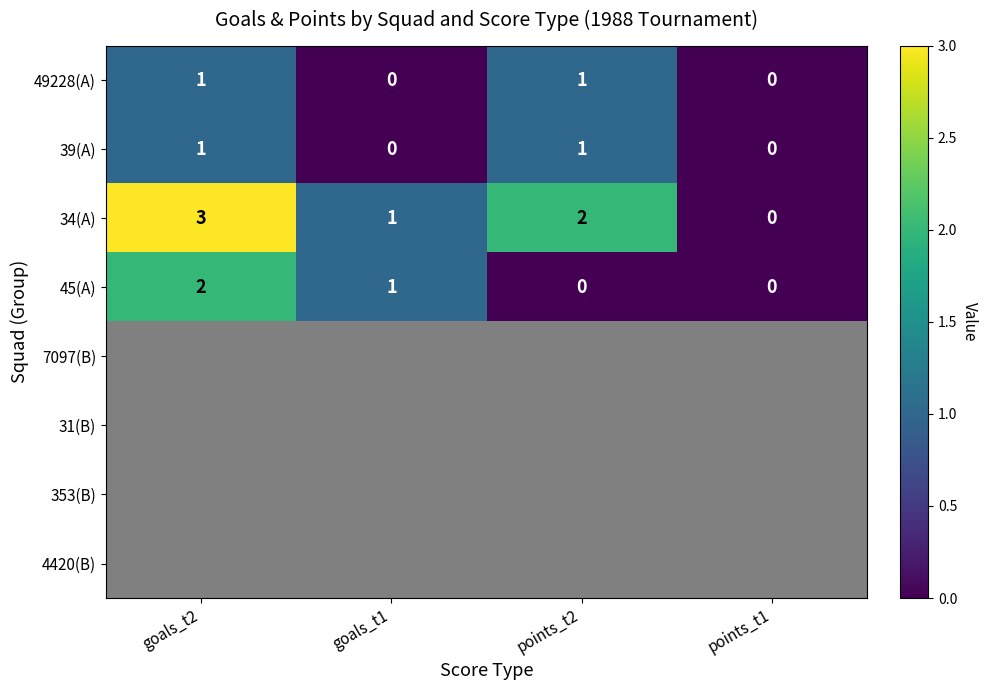

The value of 34(A) at points_t2 is 2. True or false?

True